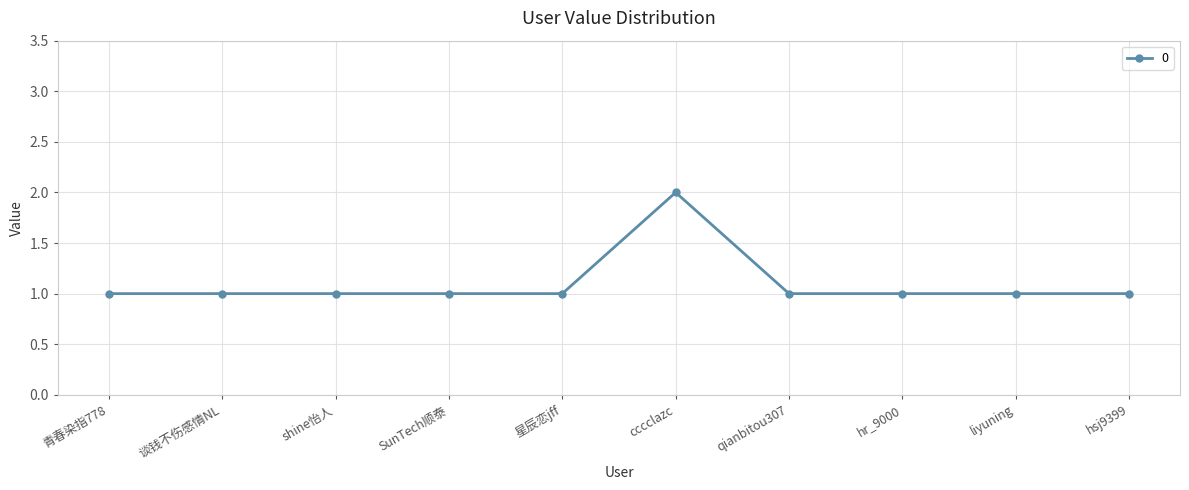

The chart shows a value of 0 at hsj9399. True or false?

False